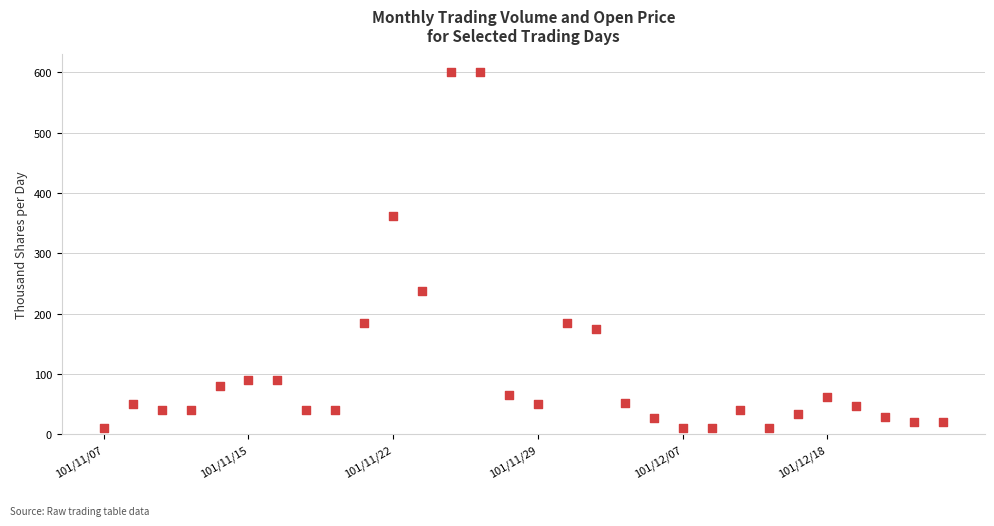

What Y value in the scatter plot is closest to 305?

362